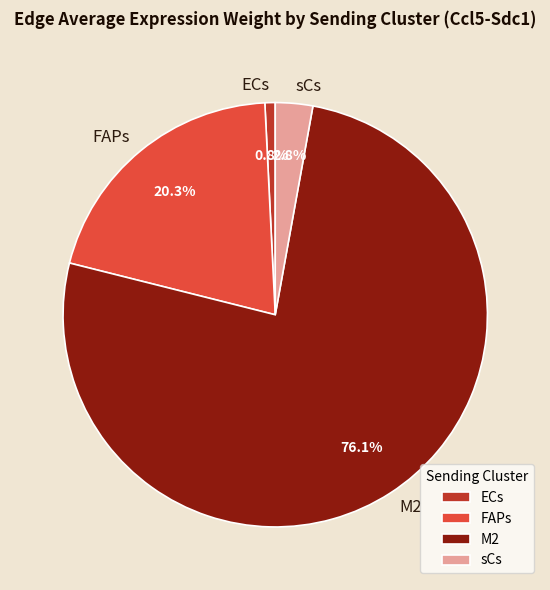

What portion of the pie excludes FAPs?

79.7%